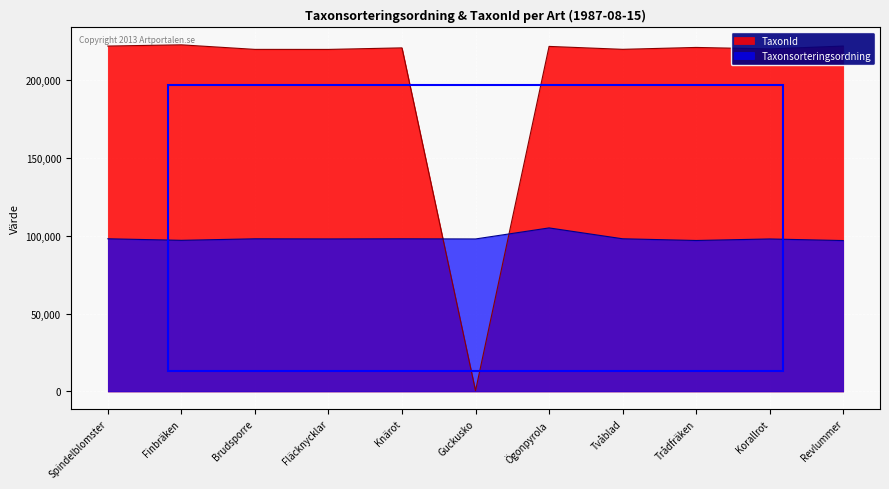

What value does the Taxonsorteringsordning series have at Finbräken, to the nearest 100?

97100